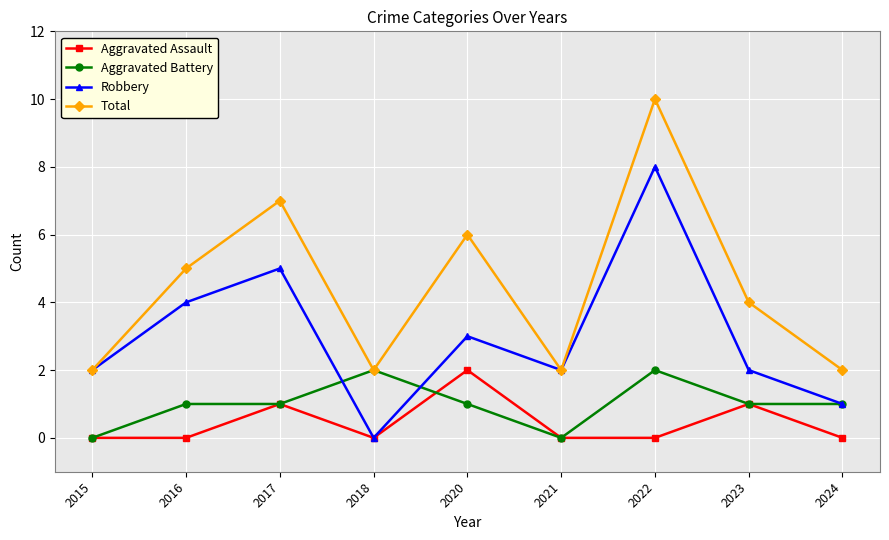

How many distinct data groups are displayed?

4